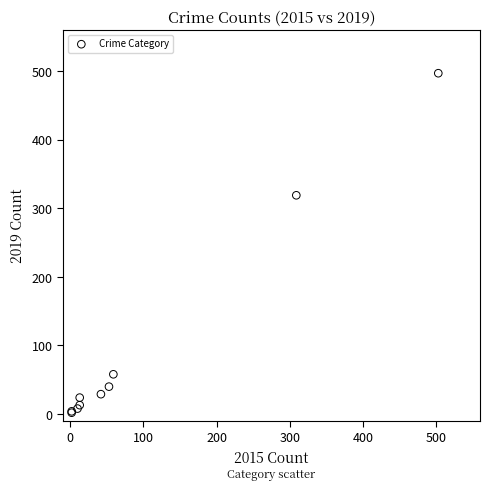

What Y value in the scatter plot is closest to 249?

319